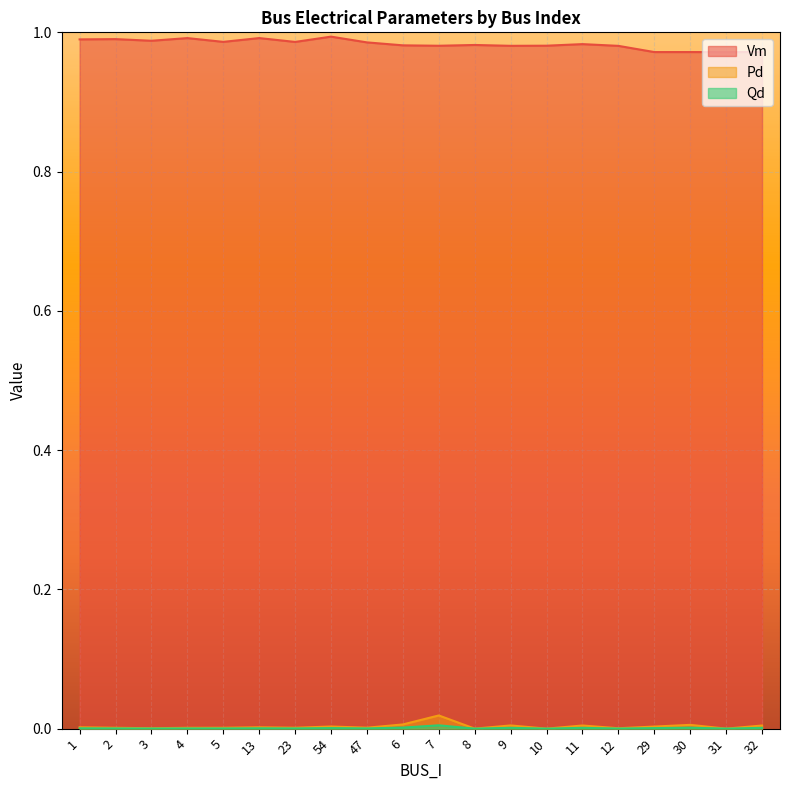

What is the total value across all series at 29?

1.0